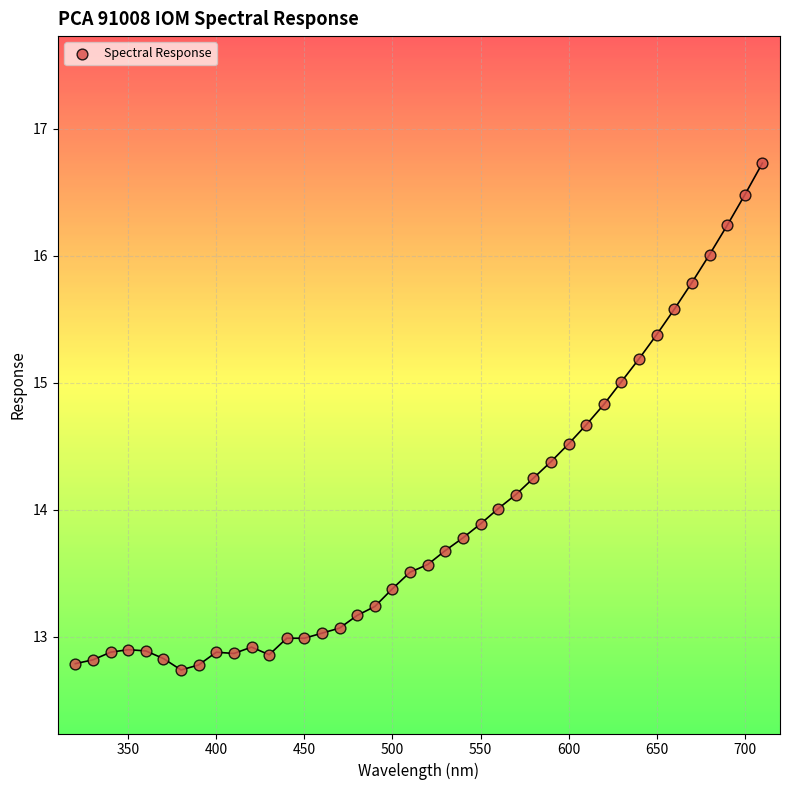

What is the range of X values (max minus min)?

390.0